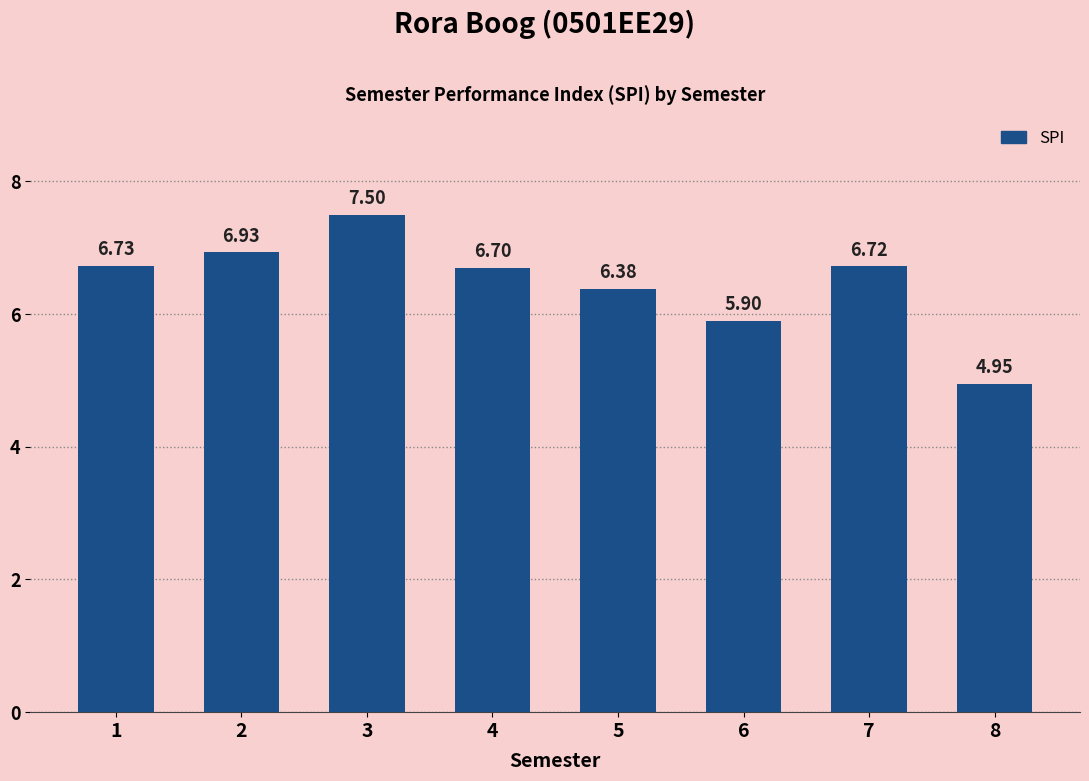

The chart shows a value of 6.9 at 2. True or false?

True